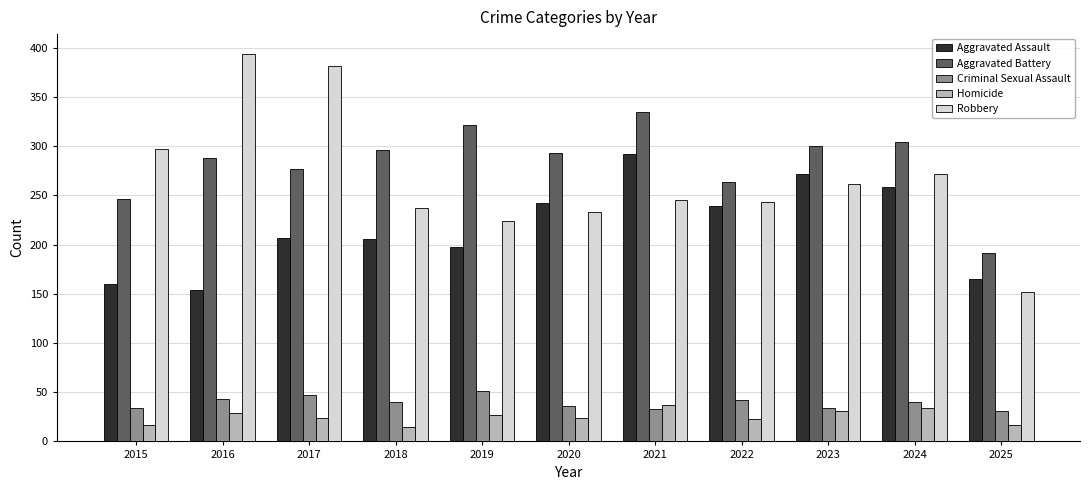

What is the average value of the Homicide series?

25